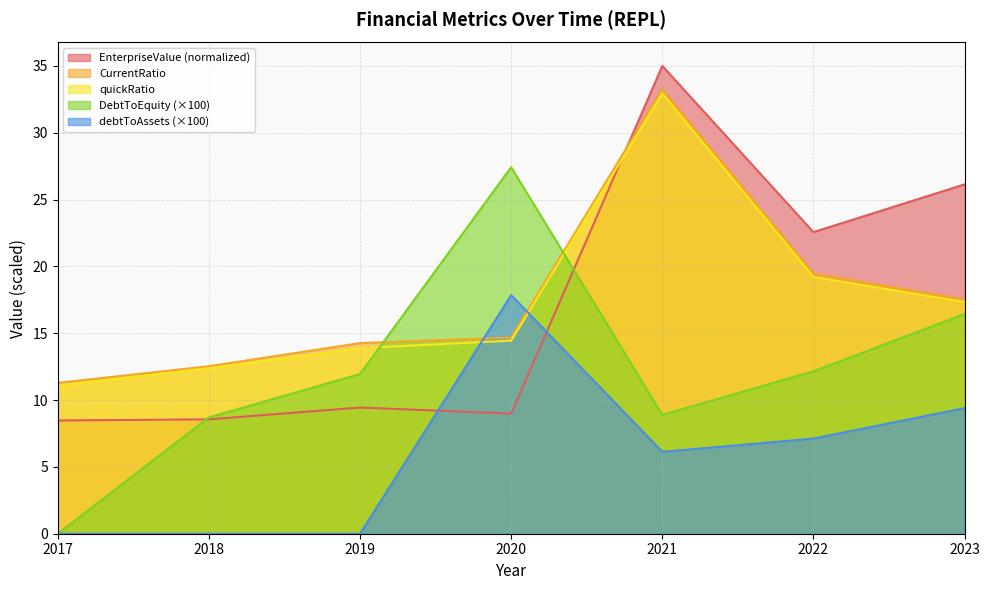

Between 2019 and 2022, which series saw the biggest shift?

EnterpriseValue (normalized)